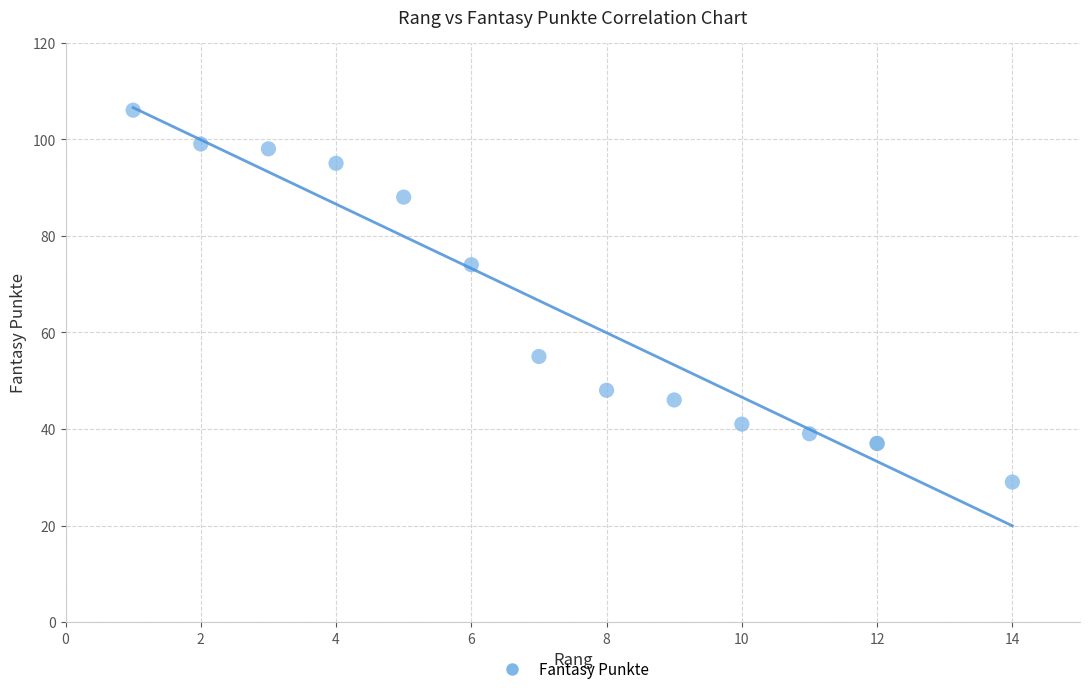

What Y value in the scatter plot is closest to 67?

74